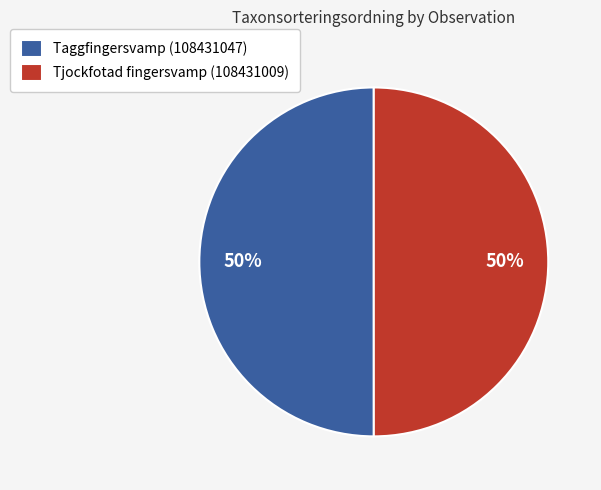

The Taggfingersvamp (108431047) slice represents 40% of the pie. True or false?

False